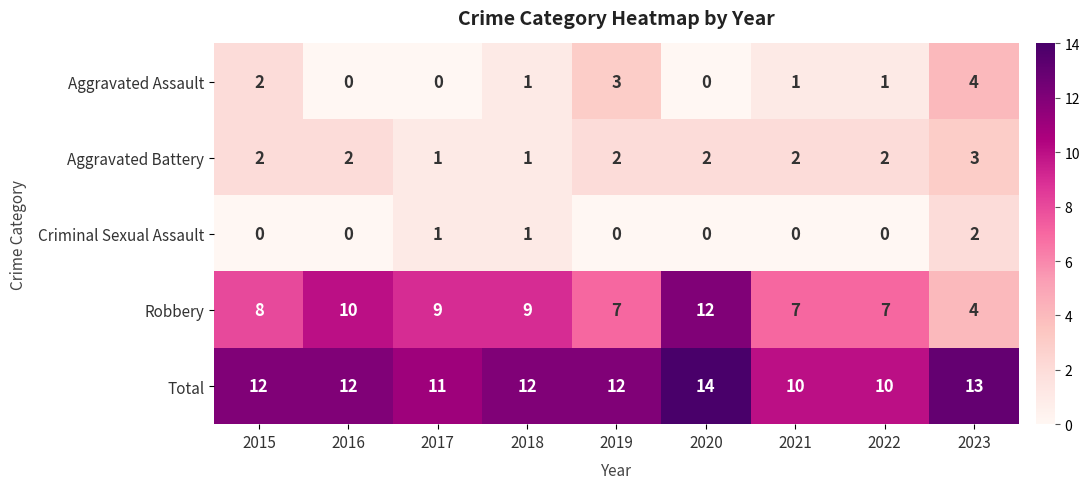

What is the maximum value shown in the chart?

14